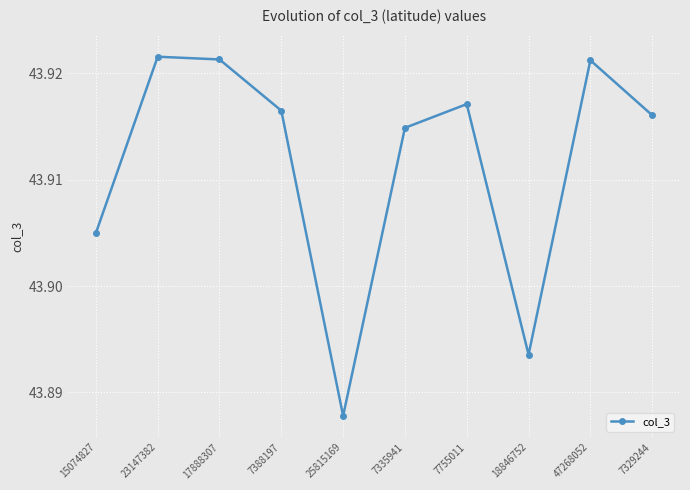

What is the sum of the values at 47268052 and 7335941?

87.8